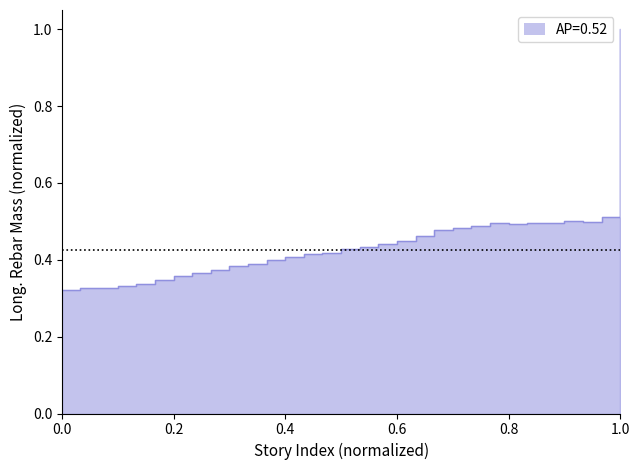

How many data points does each series have?

31